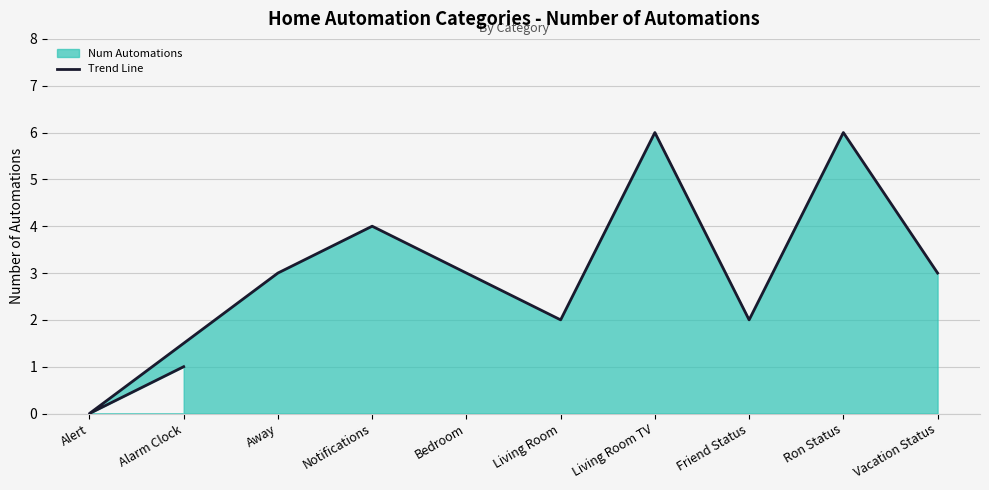

What is the greatest value displayed?

6